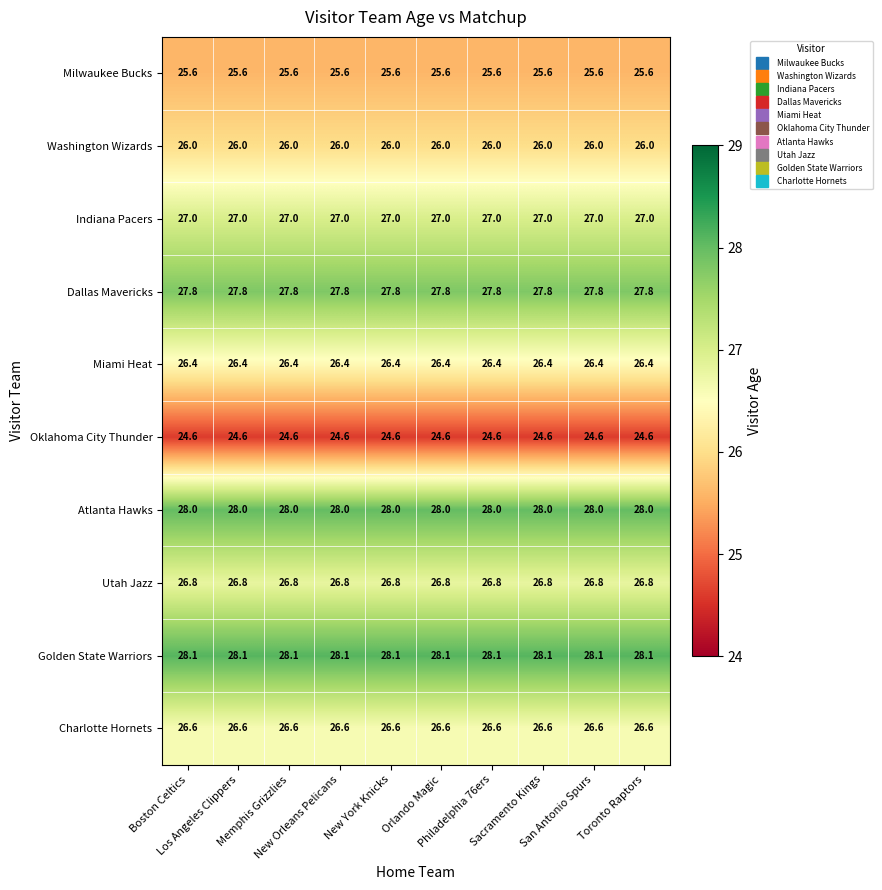

What is the total value across all series at San Antonio Spurs?

266.9